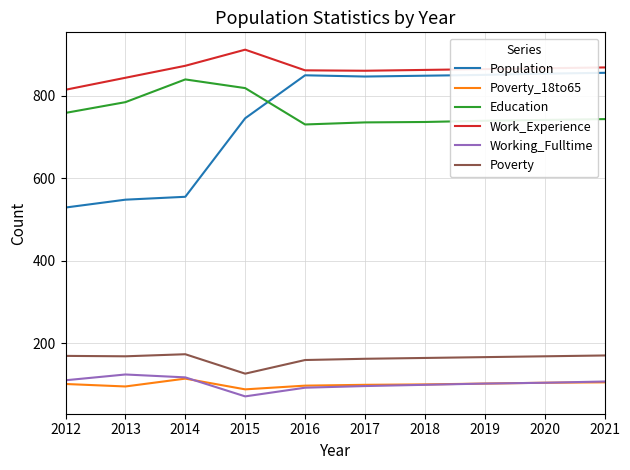

List the series in order of their peak value, lowest first.

Poverty_18to65, Working_Fulltime, Poverty, Education, Population, Work_Experience